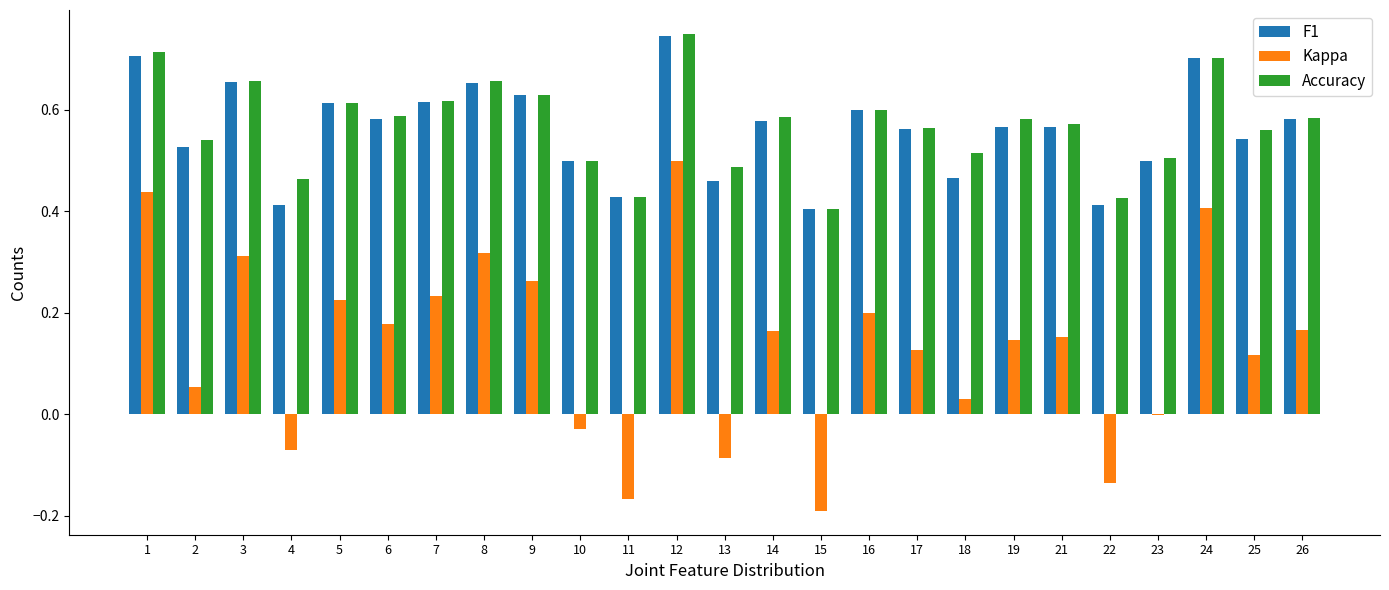

Which series has the largest total across all categories?

Accuracy